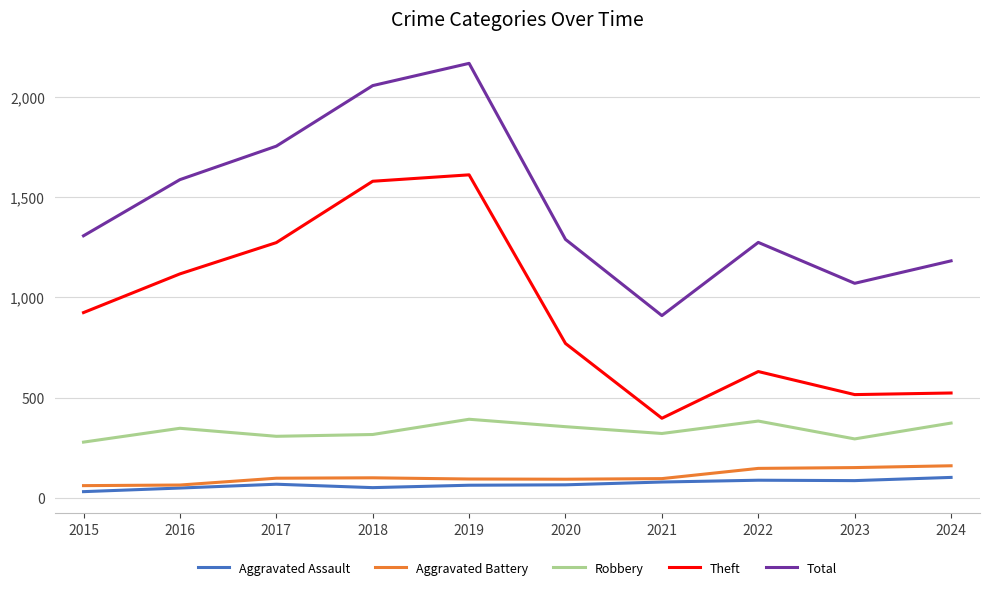

What is the difference between the highest and lowest values at 2024?

1080